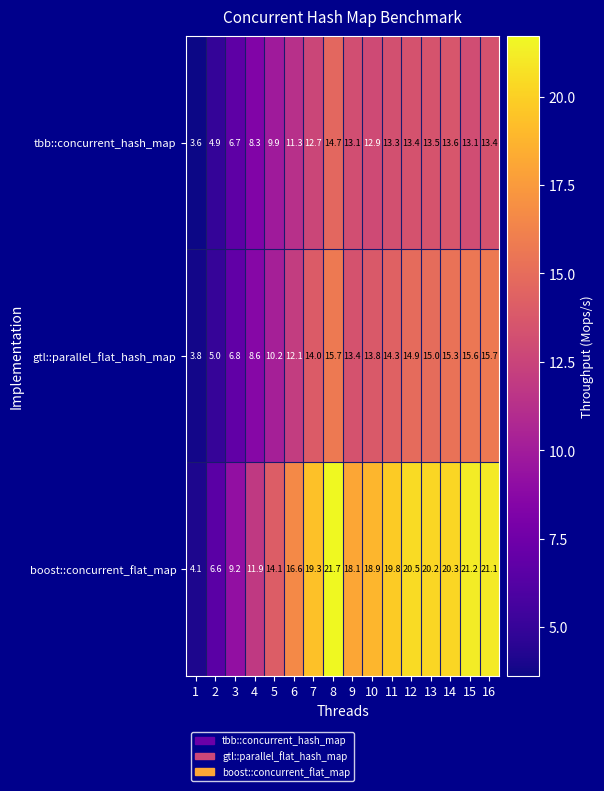

What is the difference between the maximum and minimum values in the gtl::parallel_flat_hash_map series?

11.9